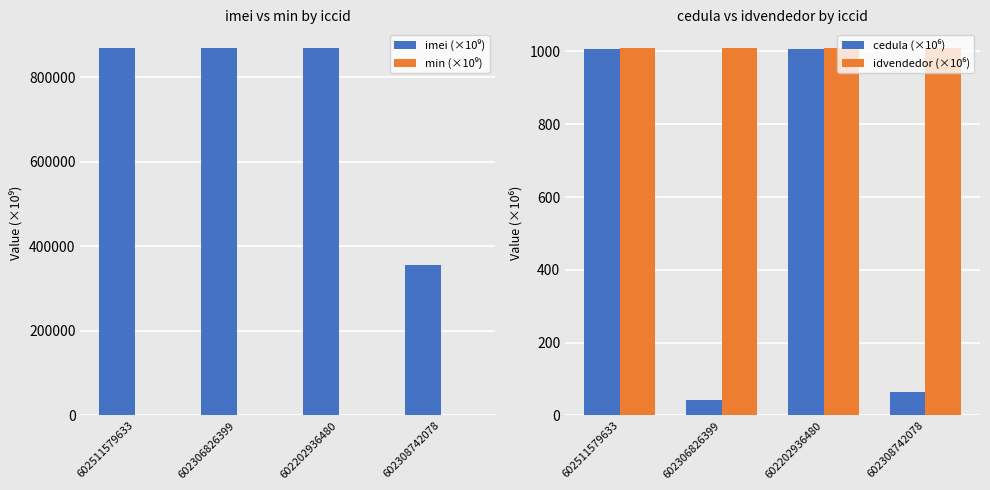

How many groups of bars are there?

4